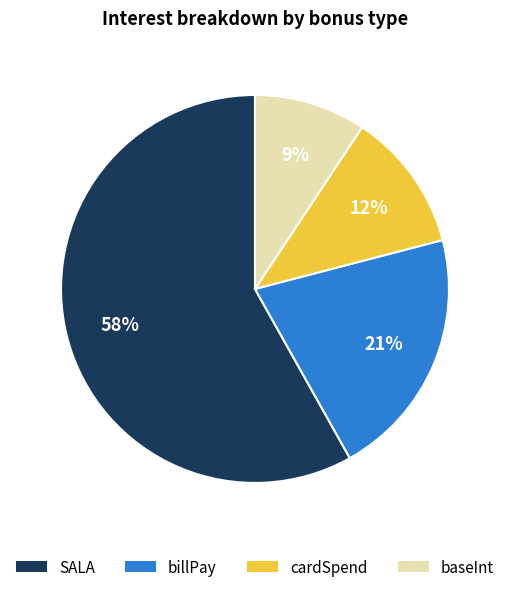

What is the majority slice?

SALA